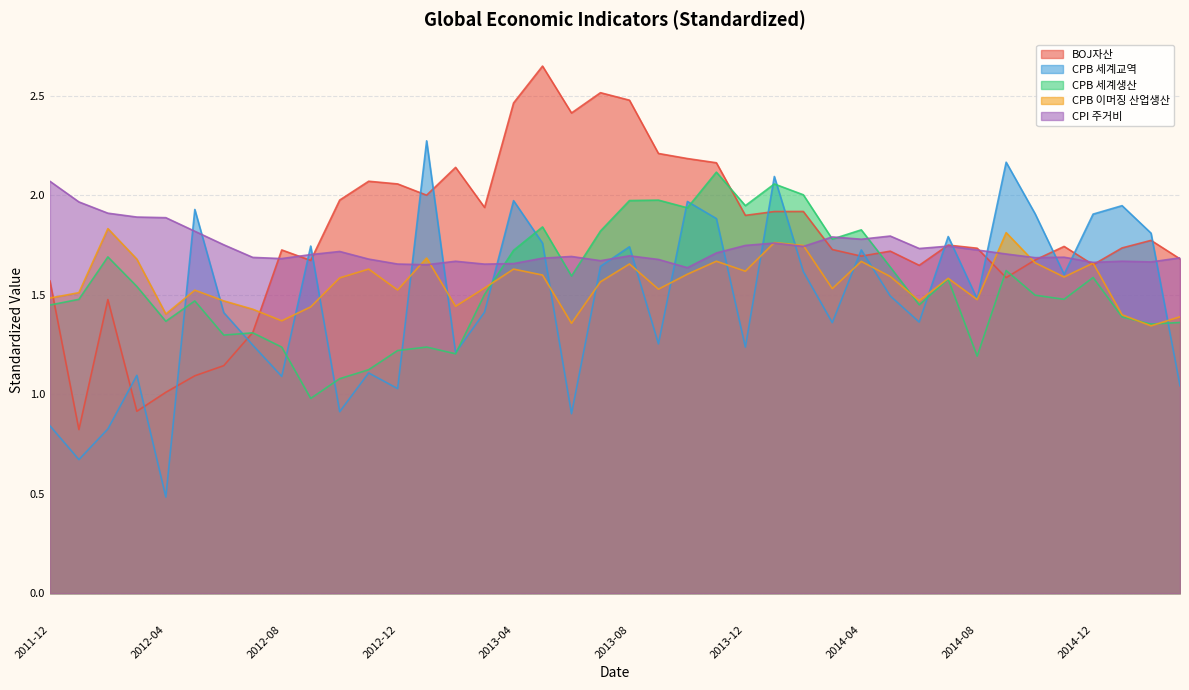

At which label does CPB 세계생산 reach its minimum?

2012-09